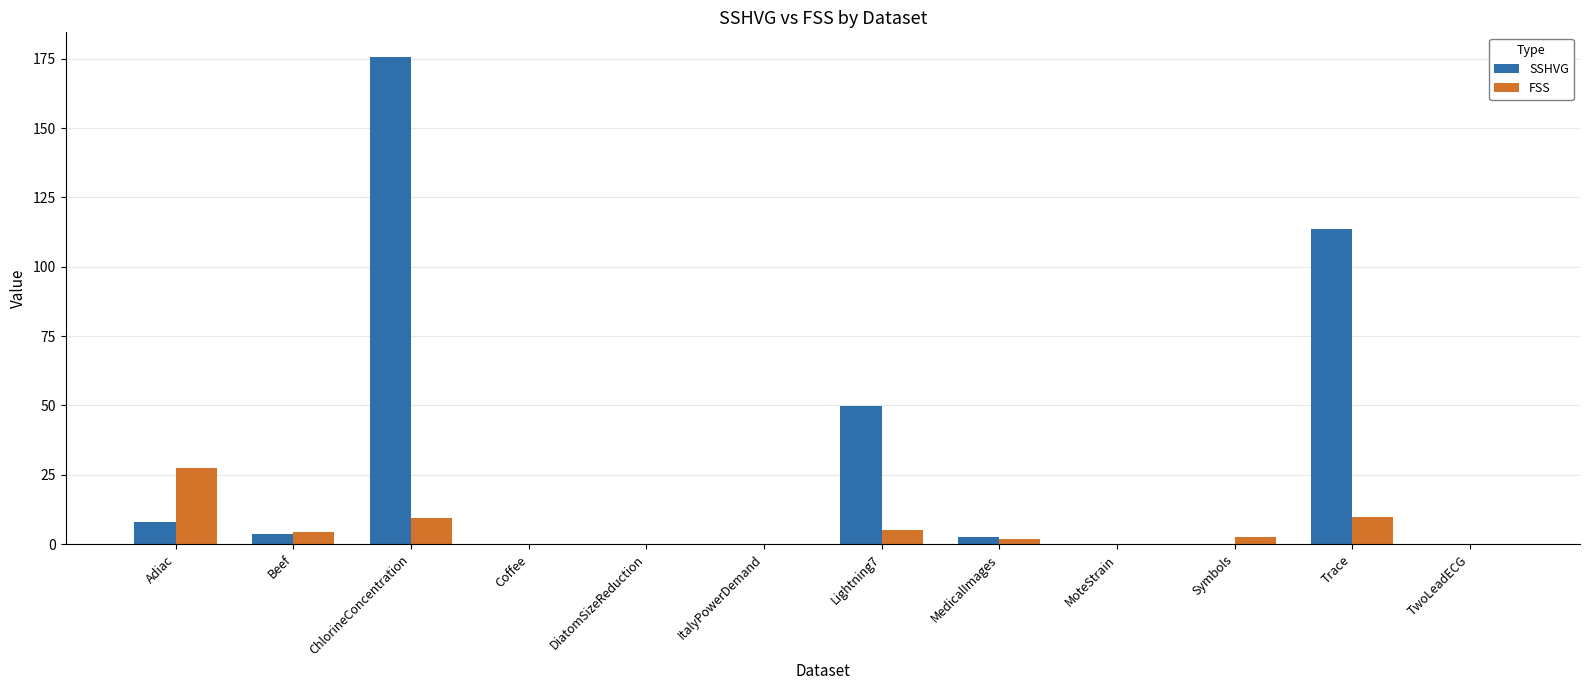

Is the value of FSS at Trace greater than the value of SSHVG at MedicalImages?

Yes